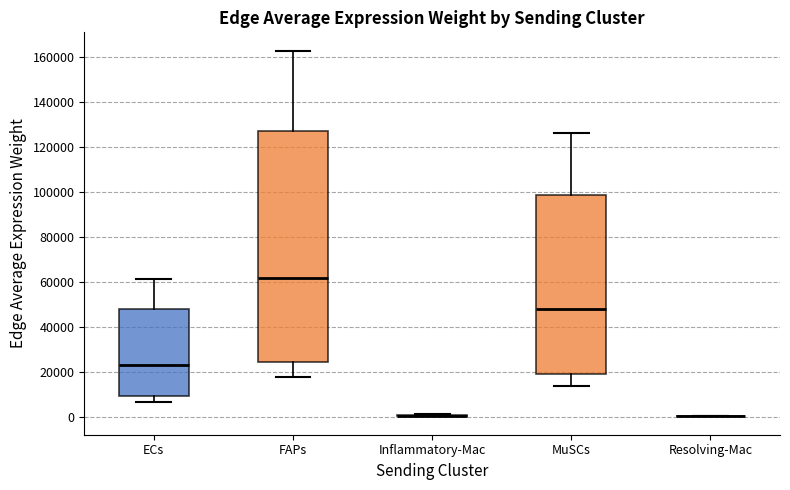

Reading left to right, read every box against the y-axis: the position of its median line, the range the box covers, and the ends of its whiskers. The values are not printed on the chart, so give them approximately, as read against the axis.

ECs: median 24000, box 10000 to 48000, whiskers 6000 to 62000
FAPs: median 62000, box 24000 to 126000, whiskers 18000 to 162000
Inflammatory-Mac: box collapsed to a line at 0, whiskers 0 to 2000
MuSCs: median 48000, box 18000 to 98000, whiskers 14000 to 126000
Resolving-Mac: box collapsed to a line at 0, whiskers 0 to 0